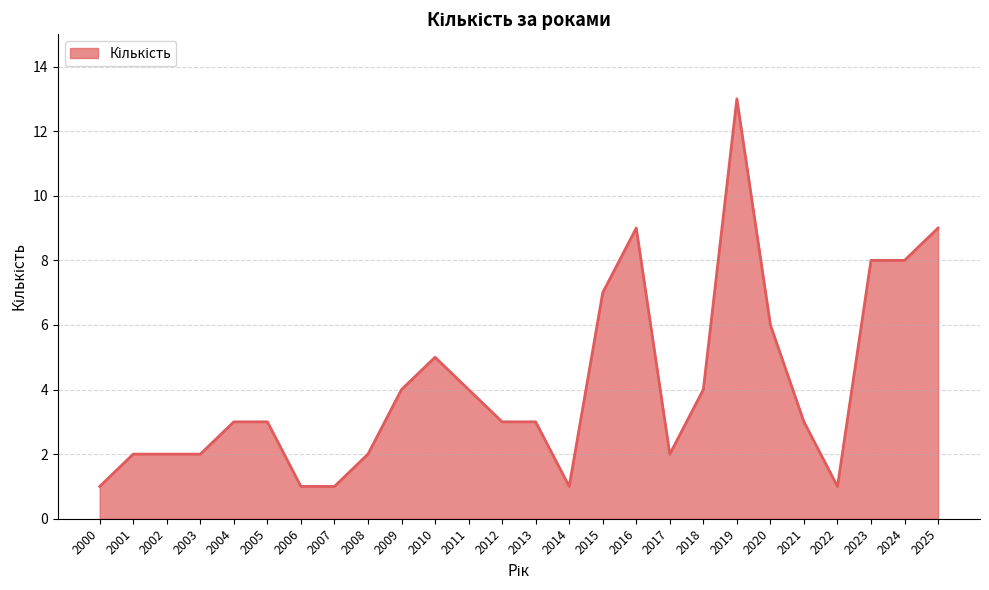

True or false: the data shows 5 at 2023.

False